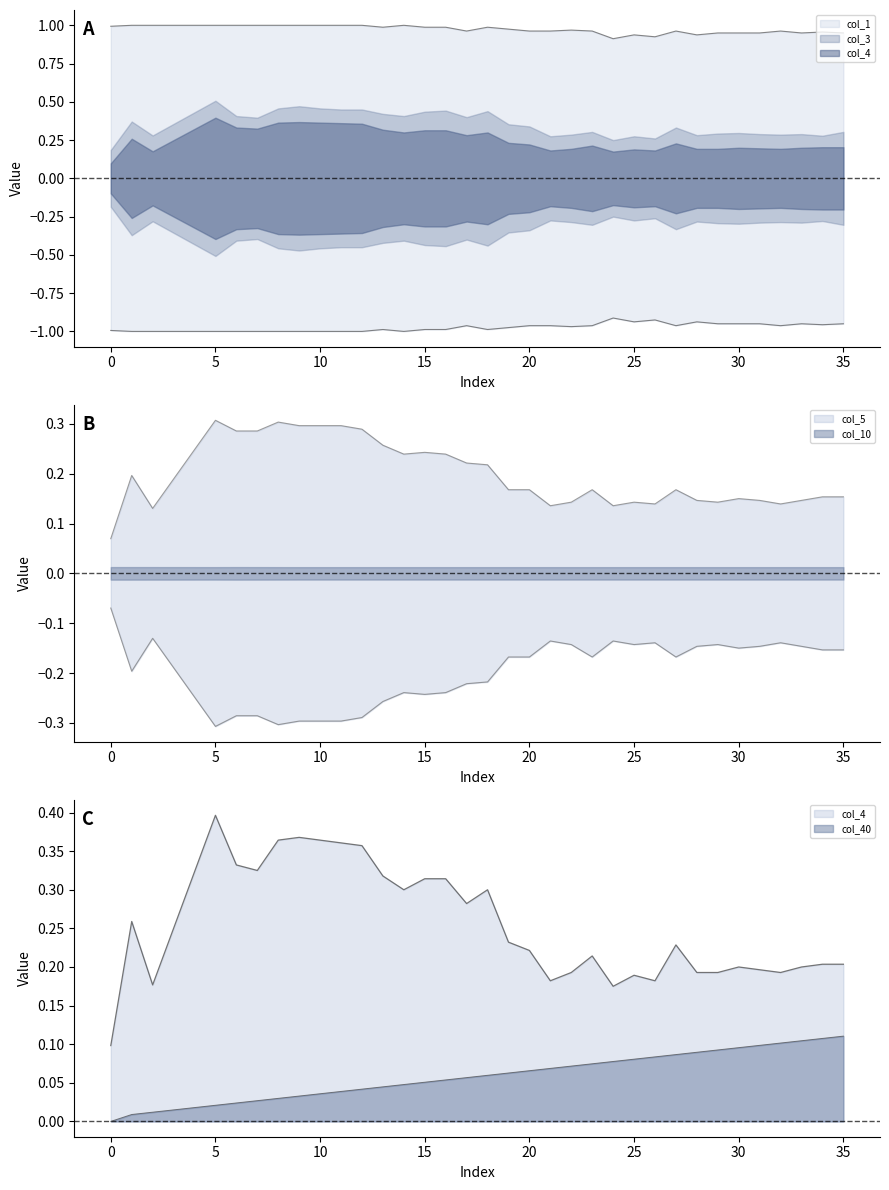

What is the spread (max minus min) of values at 10?

1.0